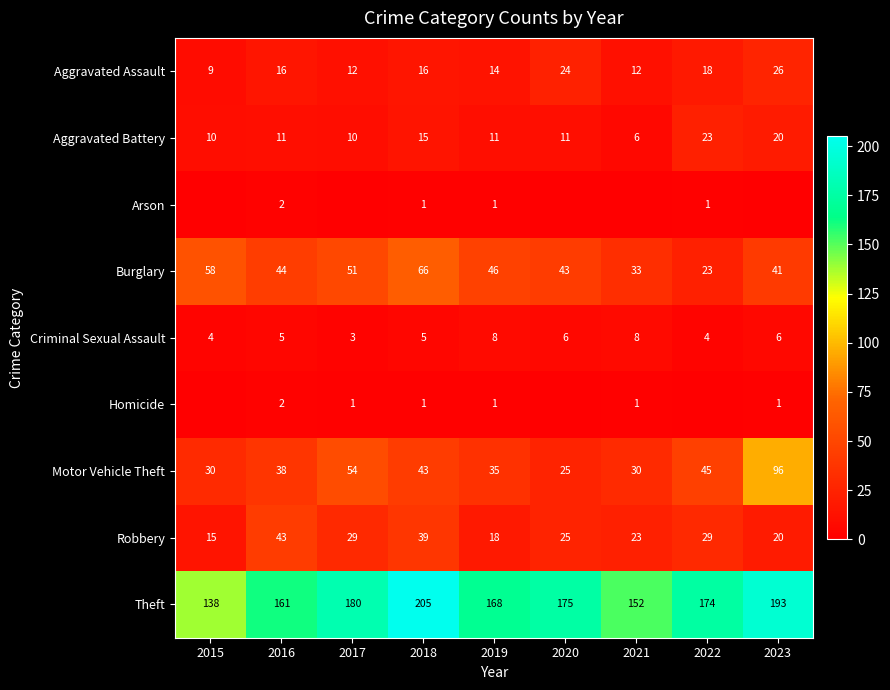

At how many categories does at least one series exceed 141?

8